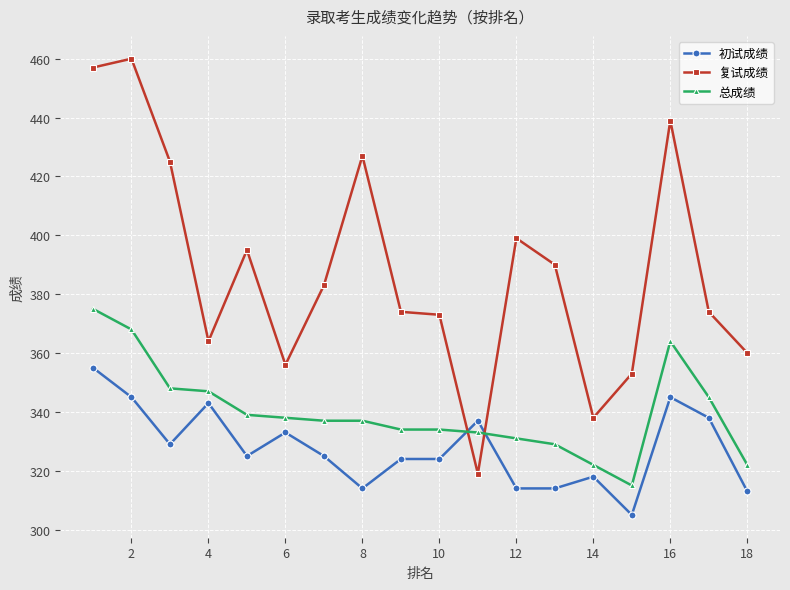

True or false: 初试成绩 and 复试成绩 cross at least once.

True